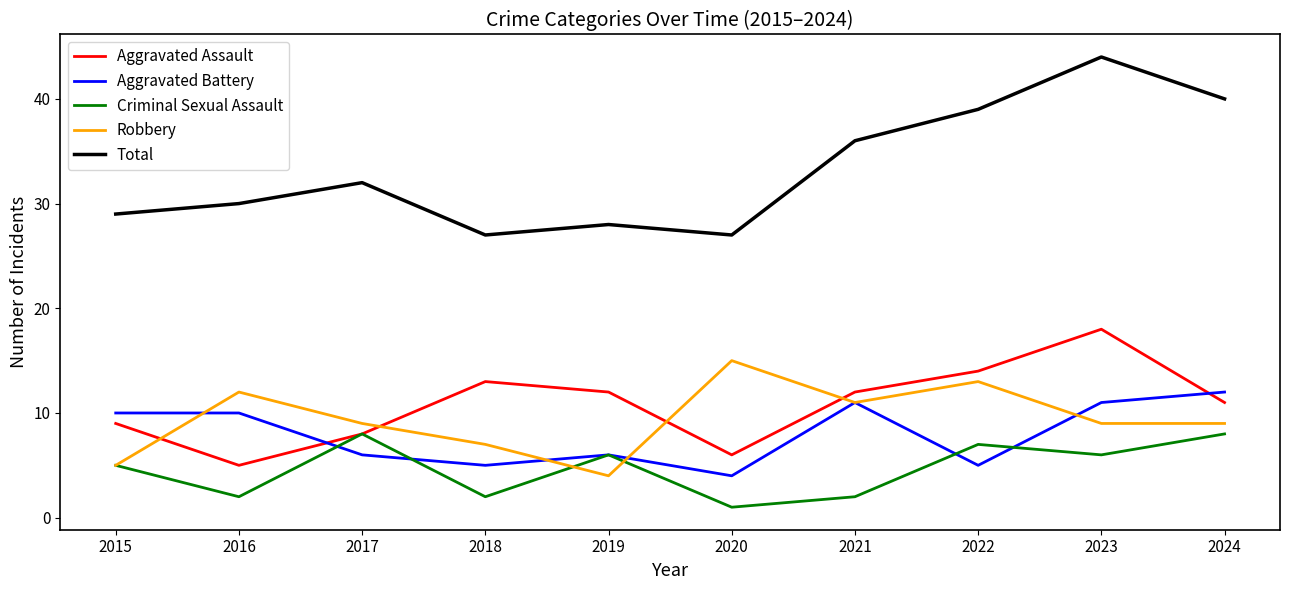

Reading left to right, what are all the values shown in this chart?

Aggravated Assault: 2015=9	2016=5	2017=8	2018=13	2019=12	2020=6	2021=12	2022=14	2023=18	2024=11
Aggravated Battery: 2015=10	2016=10	2017=6	2018=5	2019=6	2020=4	2021=11	2022=5	2023=11	2024=12
Criminal Sexual Assault: 2015=5	2016=2	2017=8	2018=2	2019=6	2020=1	2021=2	2022=7	2023=6	2024=8
Robbery: 2015=5	2016=12	2017=9	2018=7	2019=4	2020=15	2021=11	2022=13	2023=9	2024=9
Total: 2015=29	2016=30	2017=32	2018=27	2019=28	2020=27	2021=36	2022=39	2023=44	2024=40